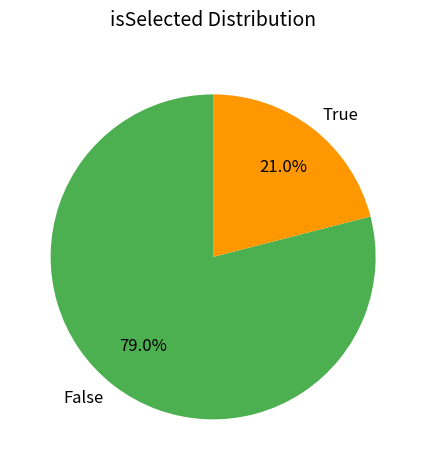

What is the majority slice?

False